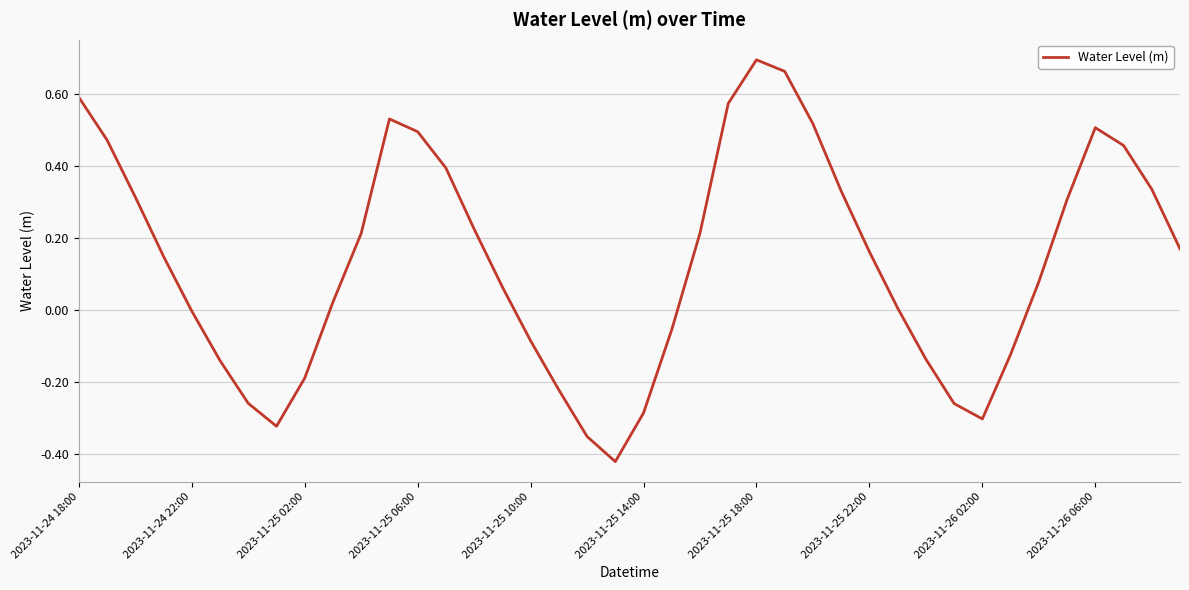

Does the chart display data point markers on the line(s)?

No